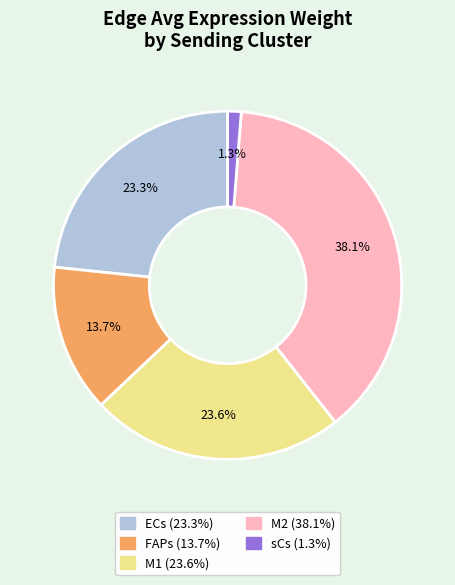

To the nearest percent, what is the difference between the largest and smallest slice percentages?

37%